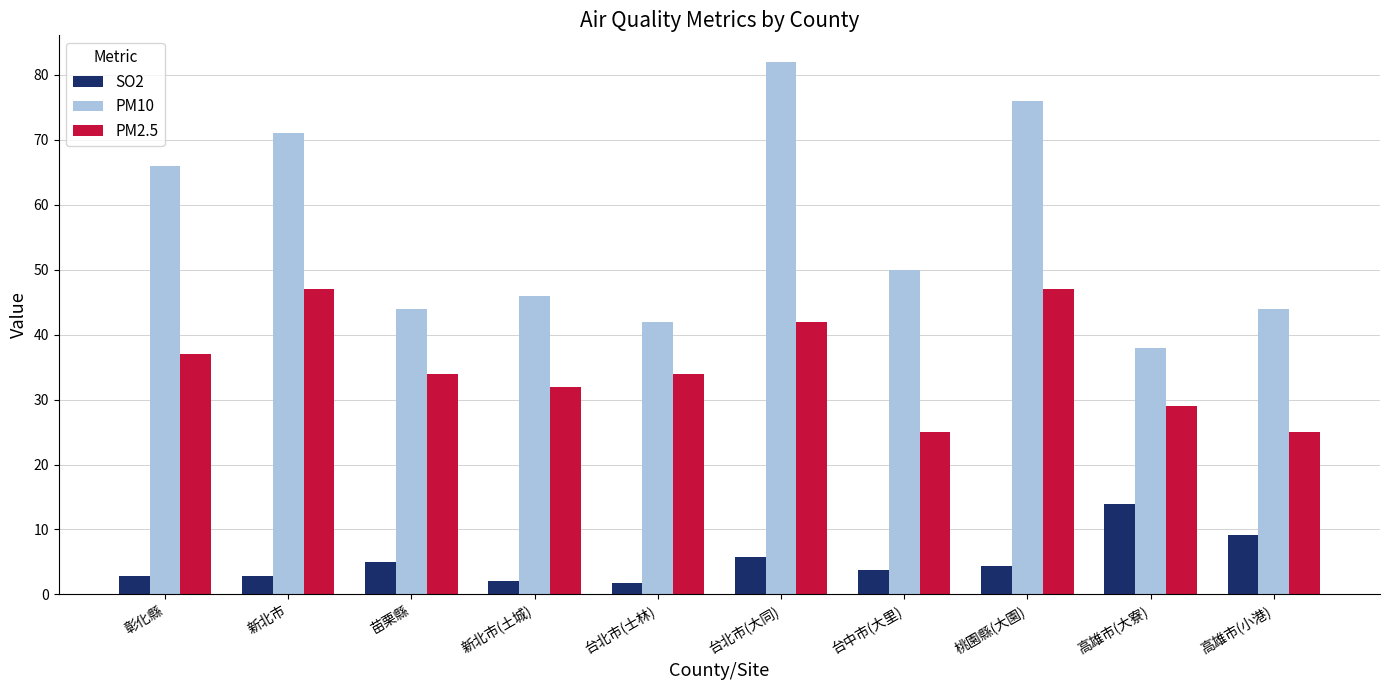

Which series has the widest spread of values?

PM10